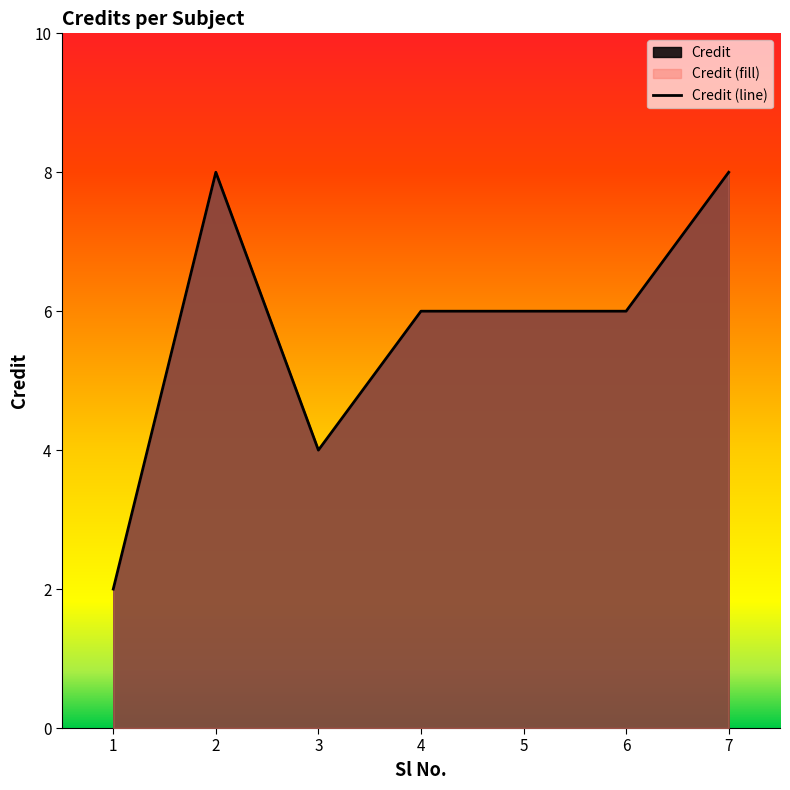

The chart shows a value of 10 at 5. True or false?

False